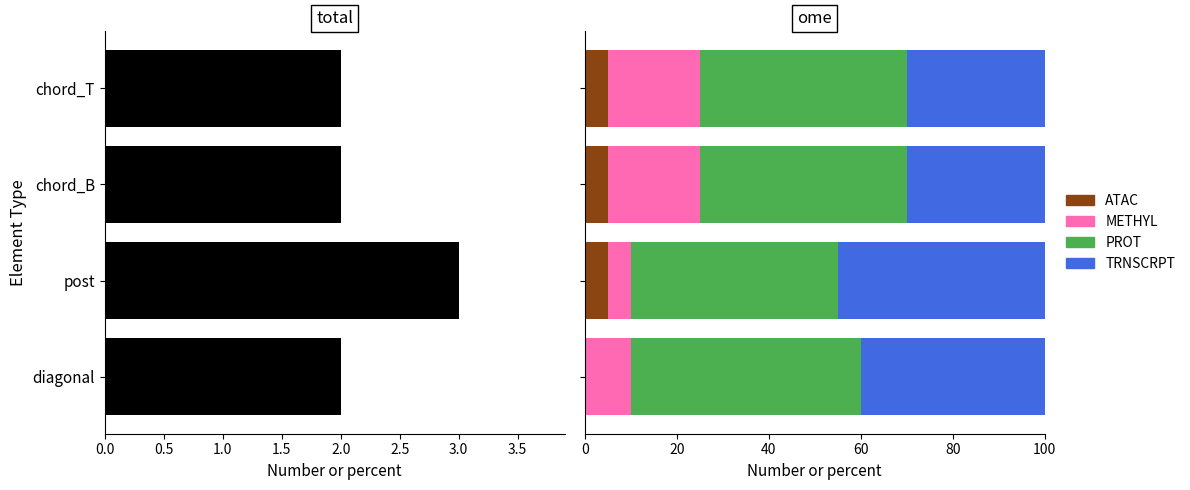

What position from the right is chord_T?

4